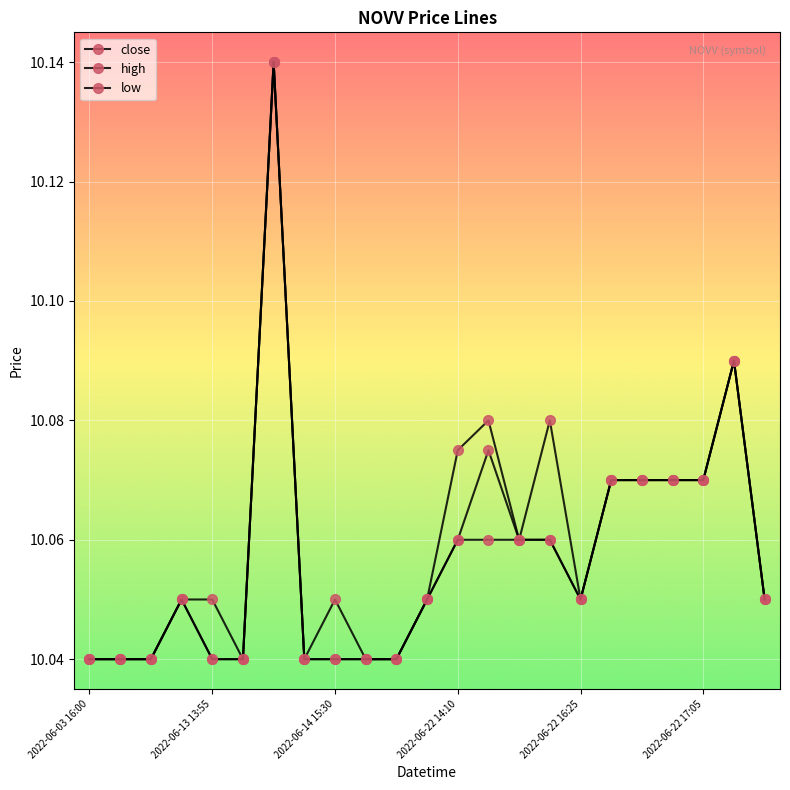

How many lines are shown in the chart?

3